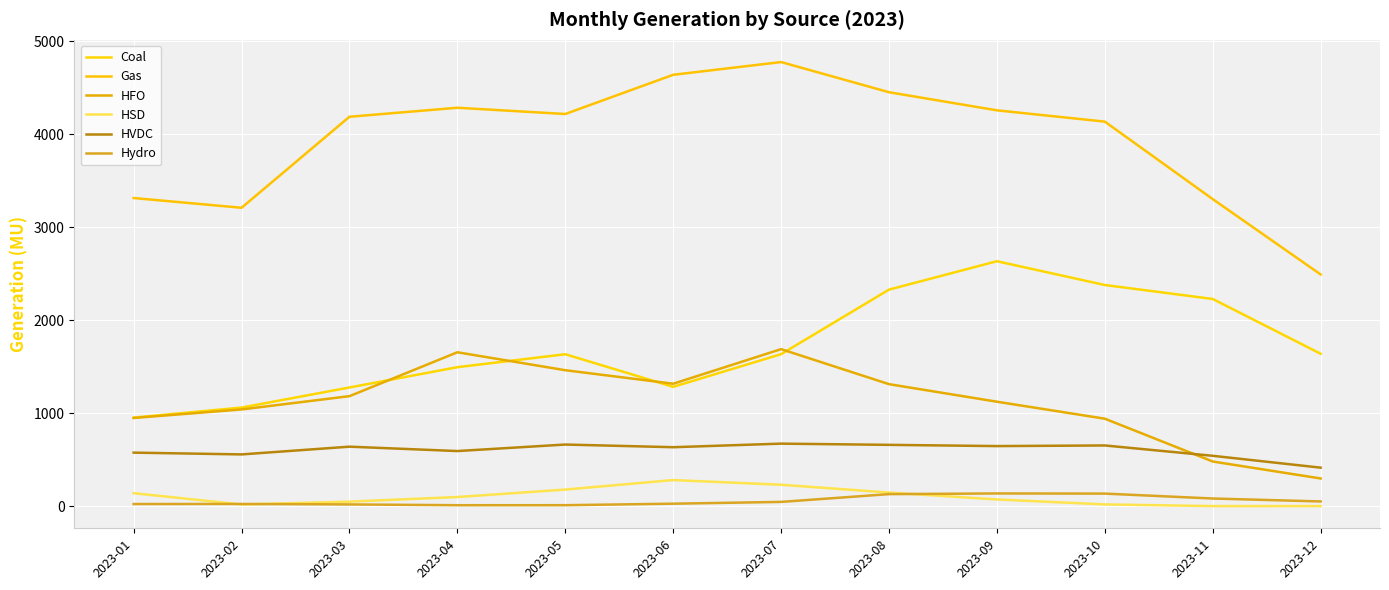

At 2023-08, list the series in order from smallest to largest.

Hydro, HSD, HVDC, HFO, Coal, Gas